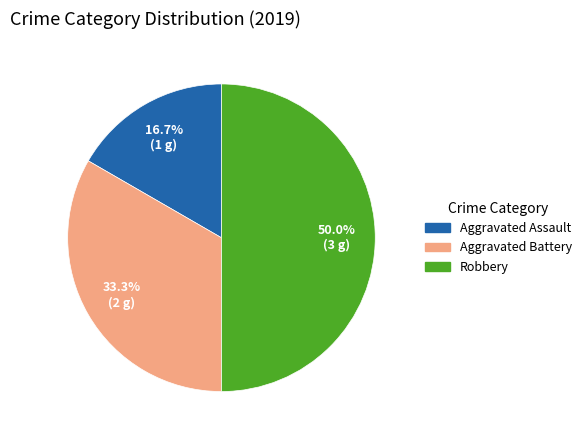

To the nearest percent, what is the difference between the Aggravated Battery and Aggravated Assault slice percentages?

17%